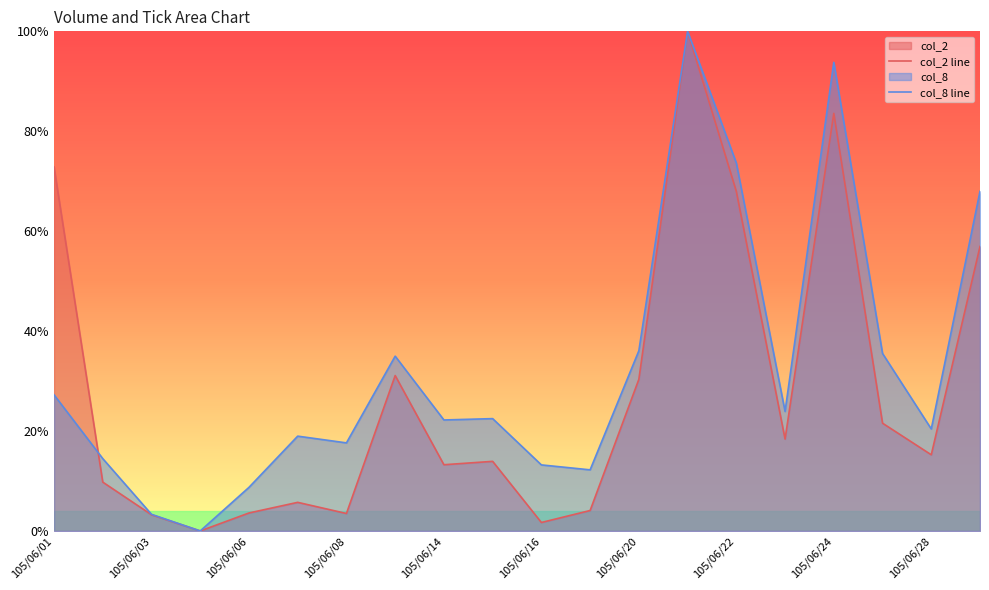

Does the chart display data point markers on the line(s)?

No